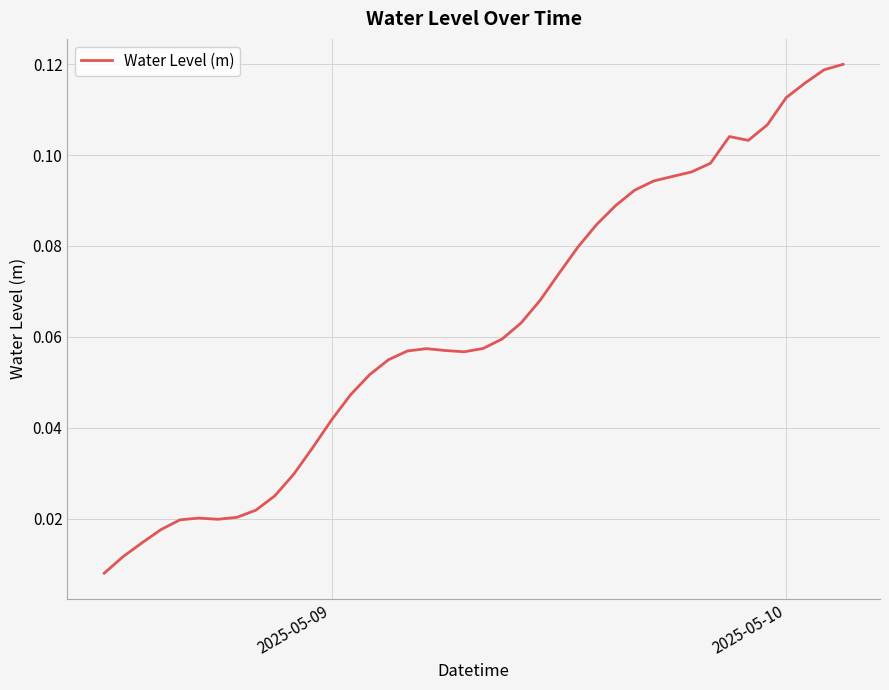

What is the maximum value shown in the chart?

0.1